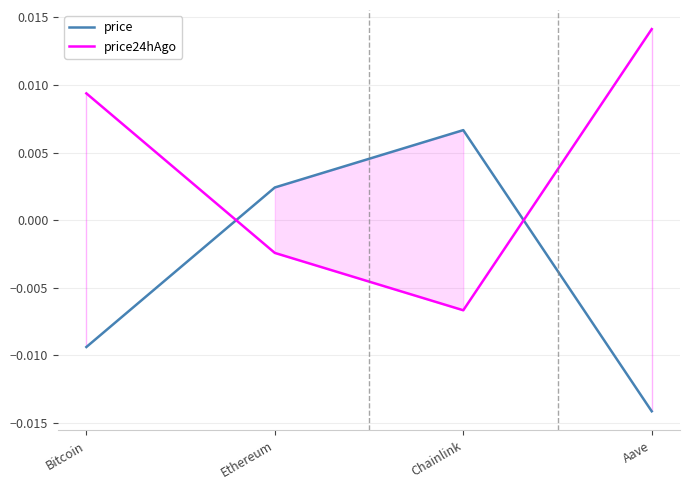

Which has a higher value, Aave or Bitcoin?

Bitcoin